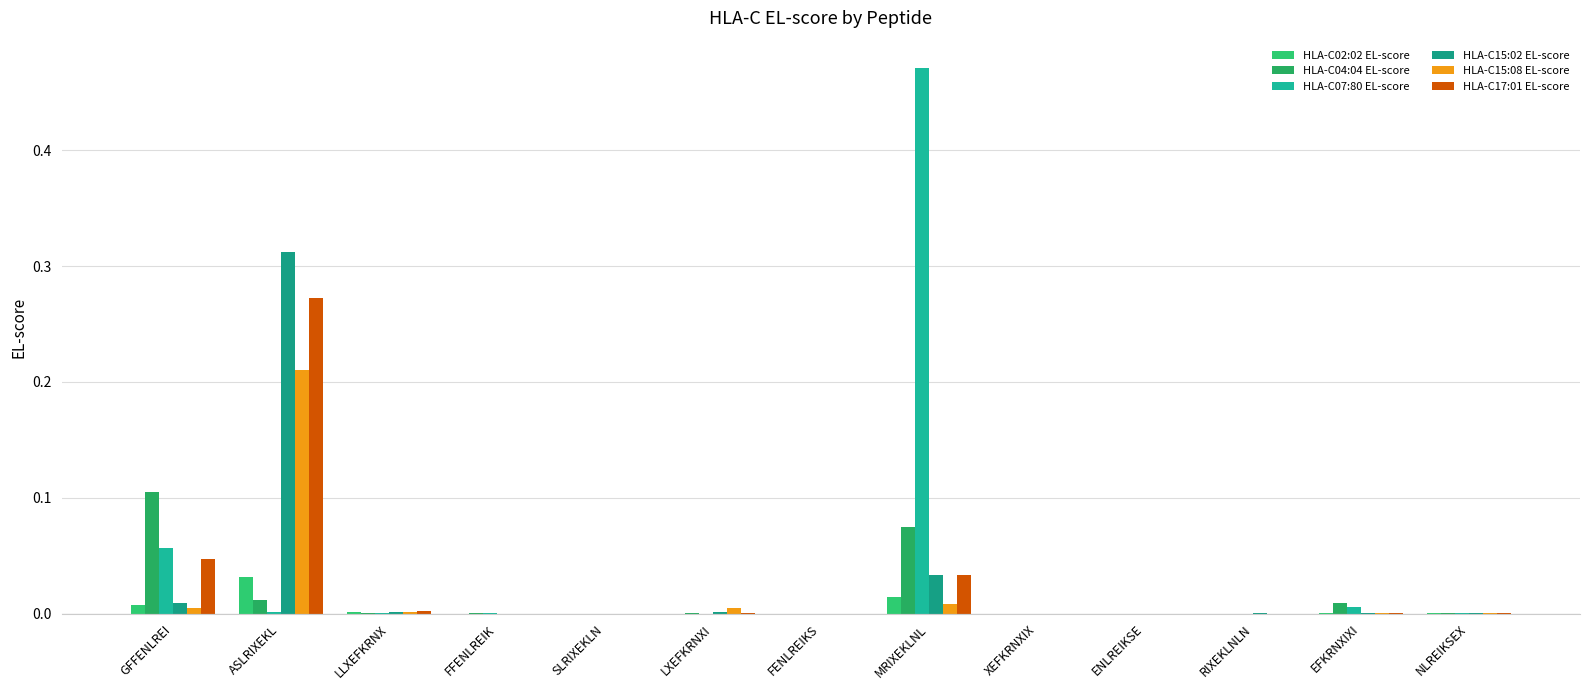

At which category is the sum across all series the highest?

ASLRIXEKL